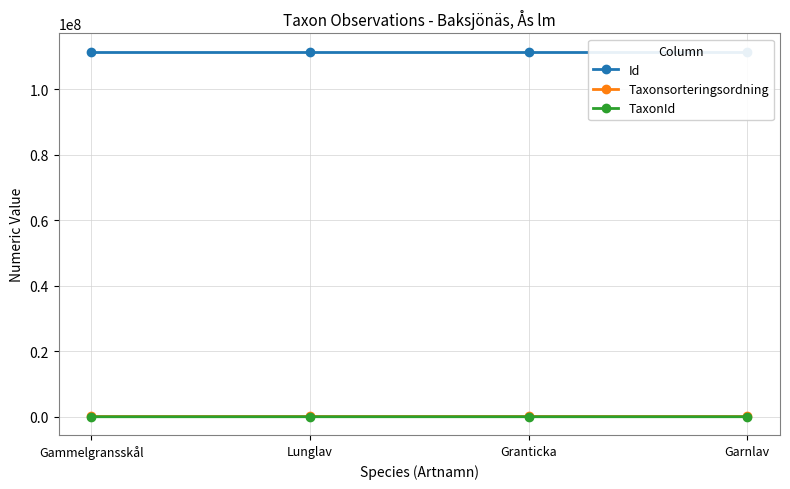

What is the highest value of the Id series?

111519529